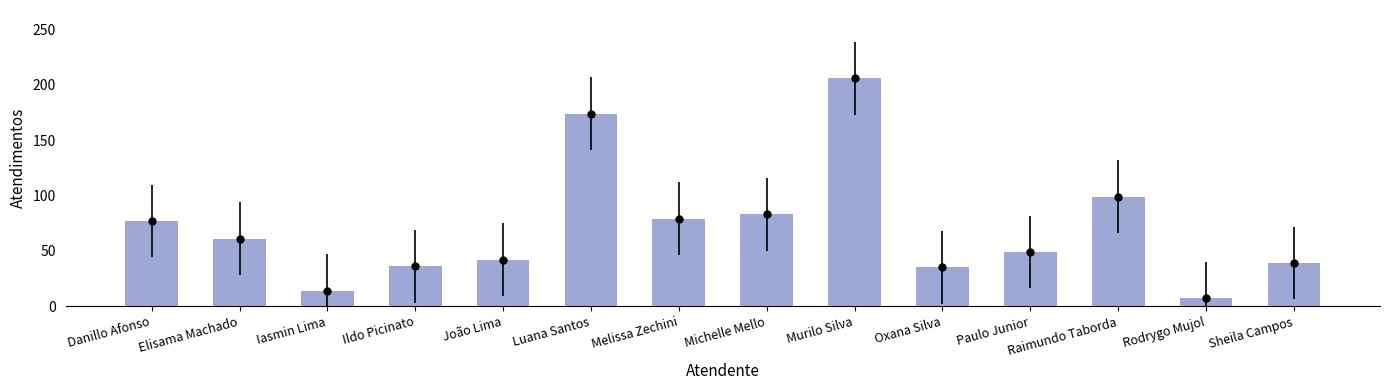

Which label corresponds to the smallest value in the chart?

Rodrygo Mujol